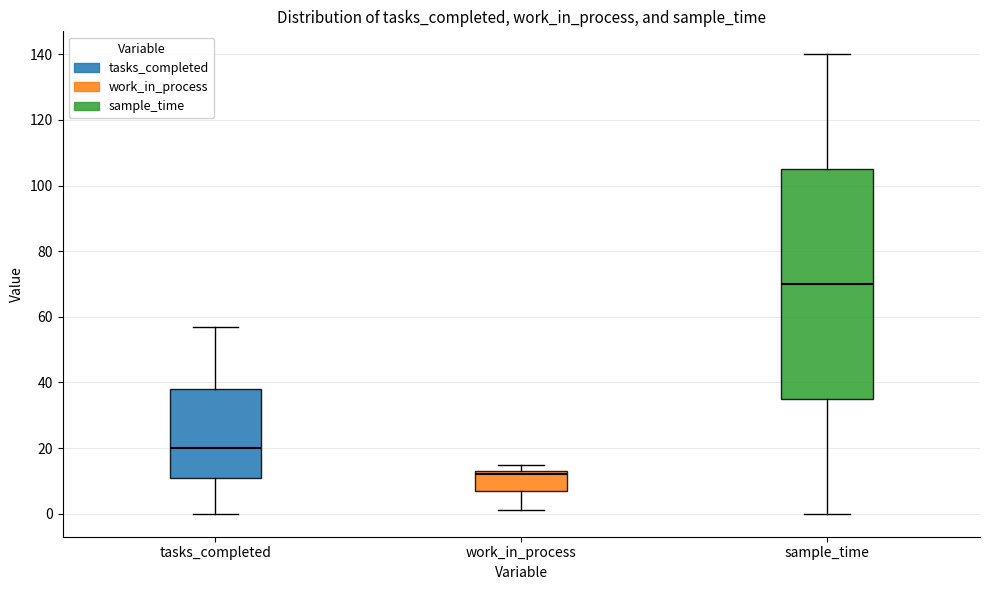

Reading left to right, read every box against the y-axis: the position of its median line, the range the box covers, and the ends of its whiskers. The values are not printed on the chart, so give them approximately, as read against the axis.

tasks_completed: median 20, box 12 to 38, whiskers 0 to 58
work_in_process: median 12, box 8 to 14, whiskers 2 to 16
sample_time: median 70, box 36 to 106, whiskers 0 to 140